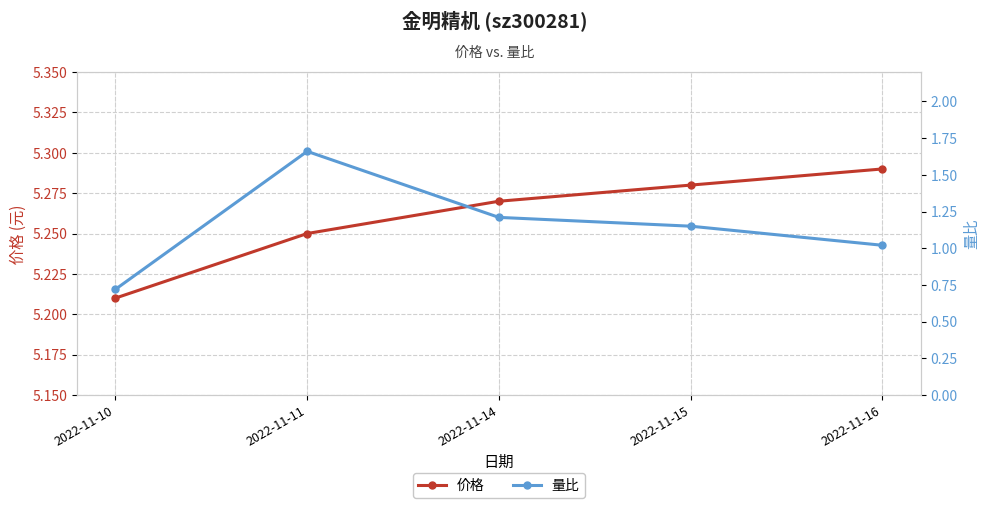

What is the sum of the 量比 values at 2022-11-15 and 2022-11-10?

1.9